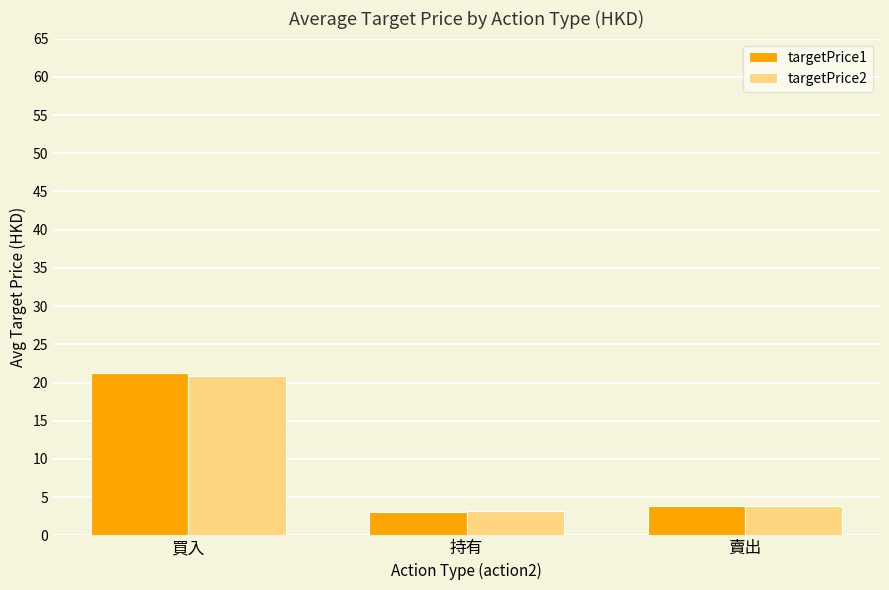

The value of targetPrice2 at 買入 is 20.8. True or false?

True